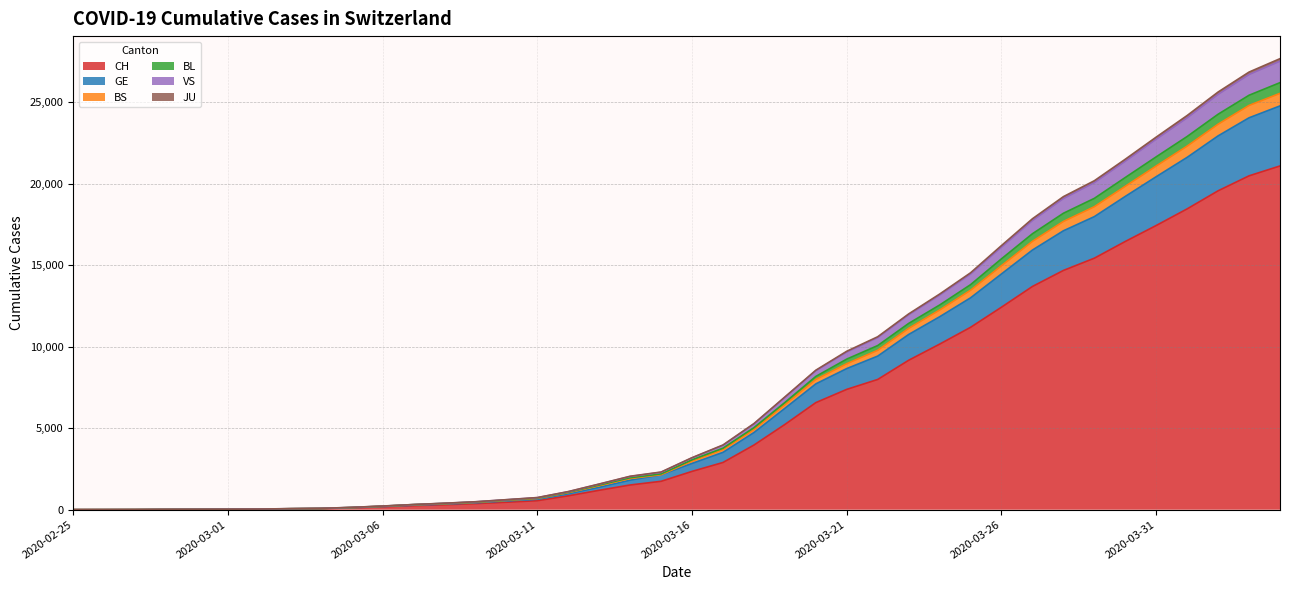

What is the maximum value for CH?

21088